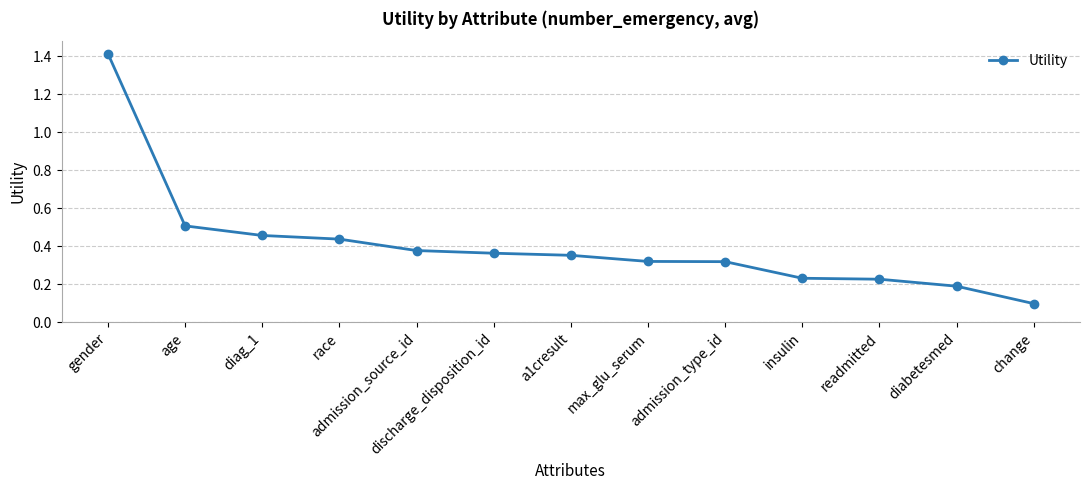

What is the label of the 2nd point from the right?

diabetesmed